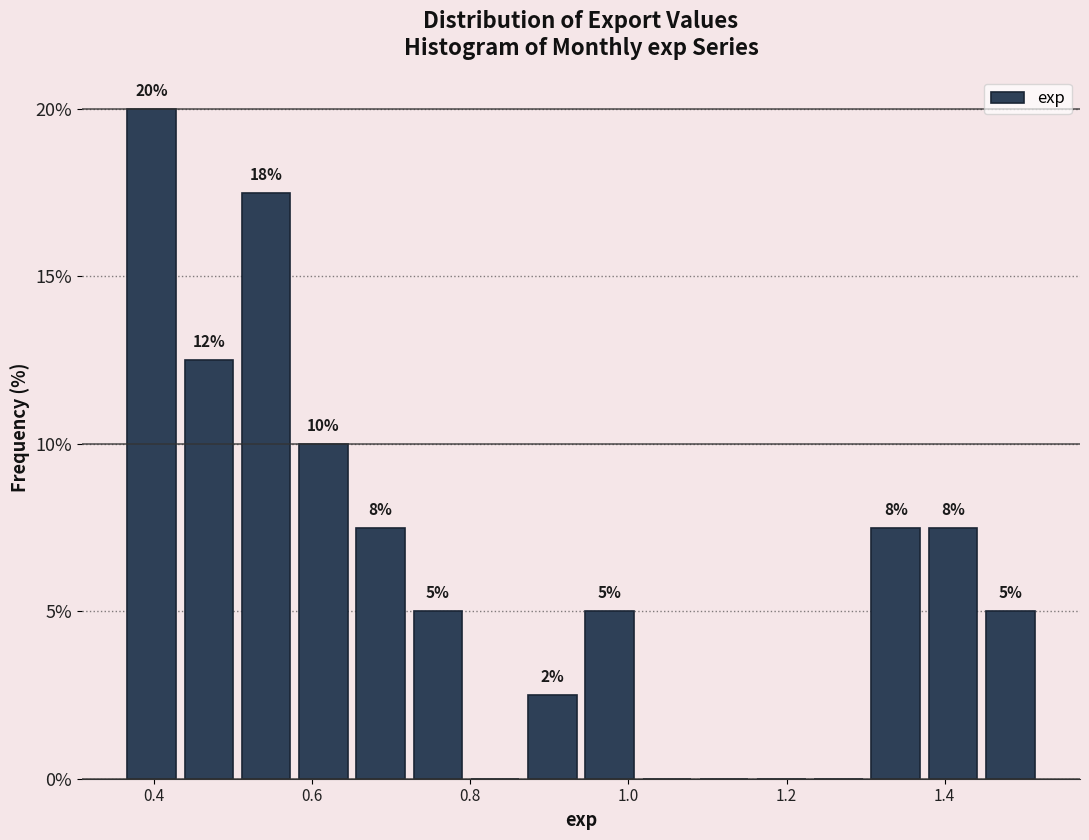

Read against the x-axis, roughly where is the centre of the tallest bar?

0.40